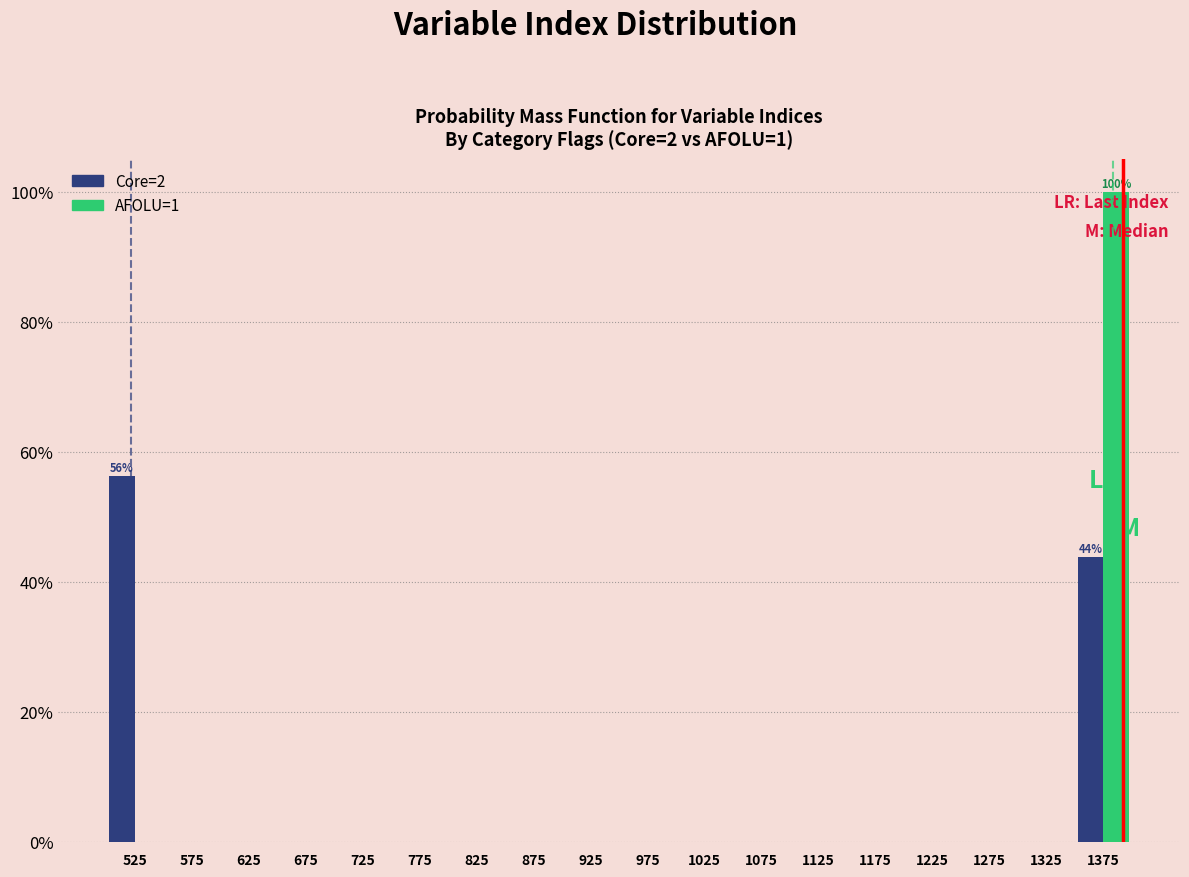

In the AFOLU=1 series, which range on the x-axis has the tallest bar?

1350 to 1400